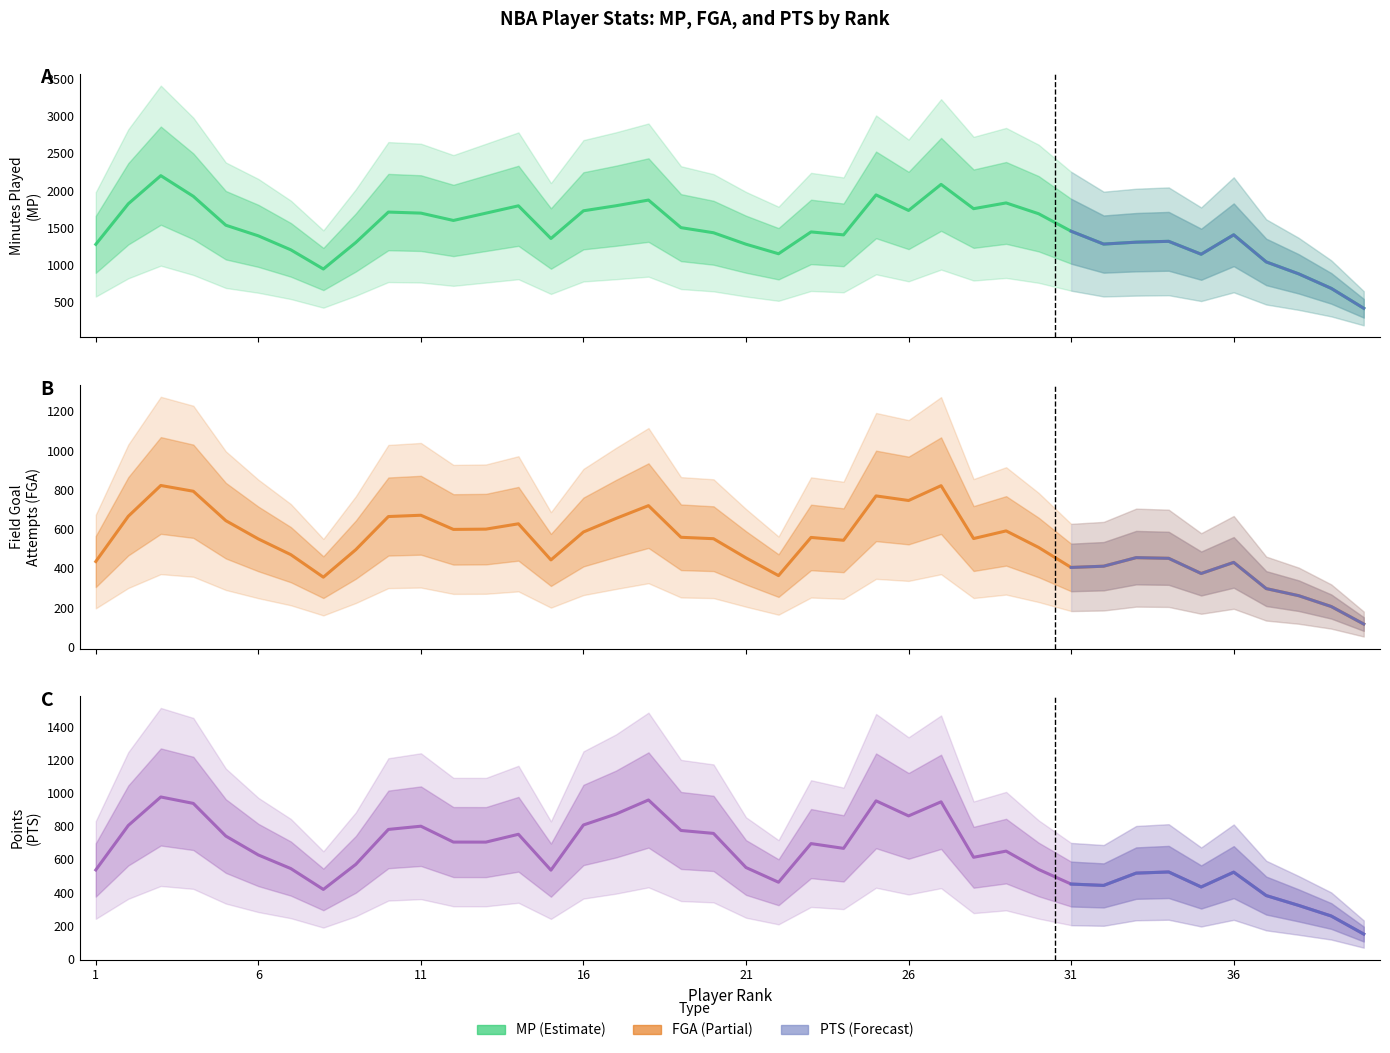

Does the chart have visible grid lines?

No